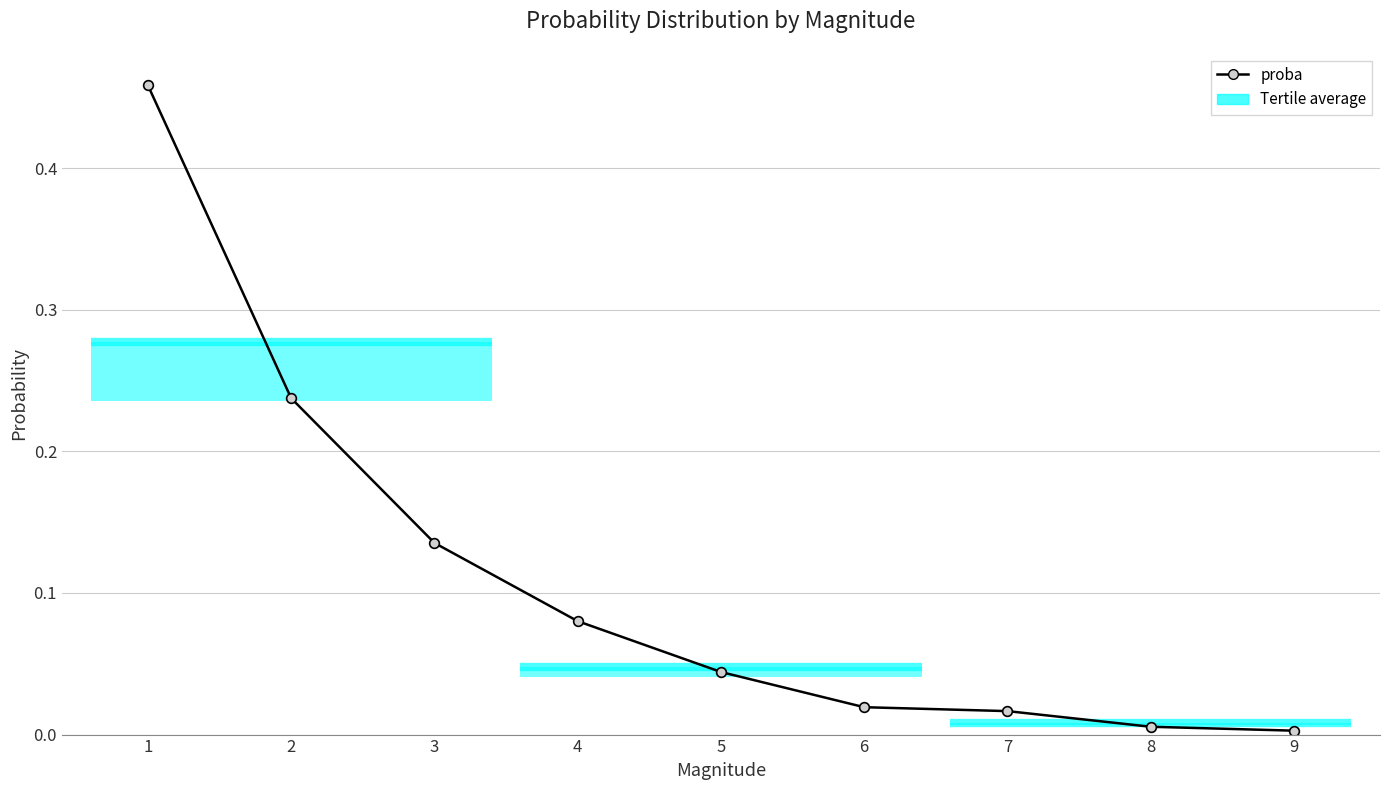

At which category does the chart reach its minimum across all series?

9